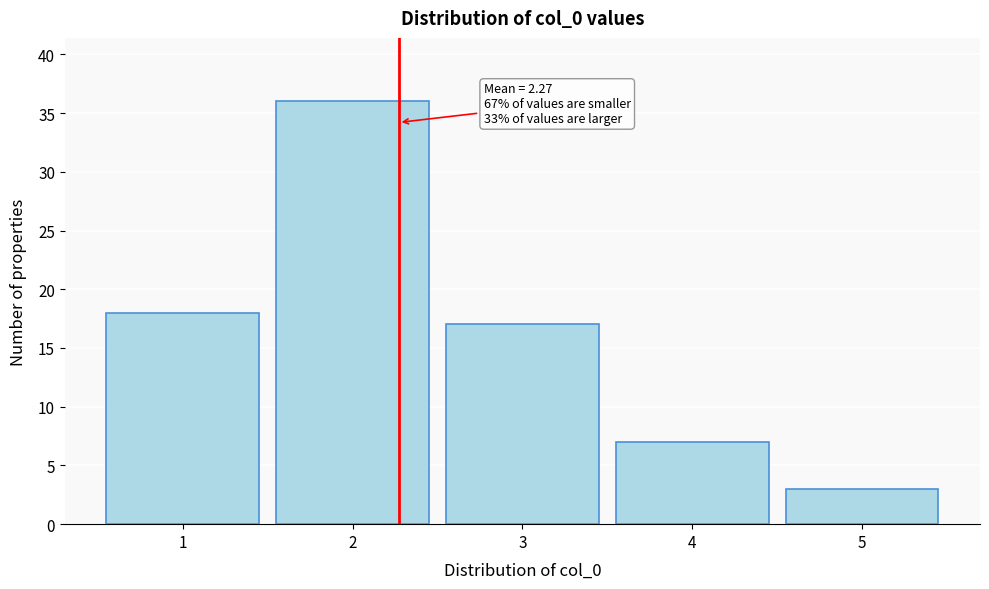

Reading left to right, what are all the values shown in this chart?

18	36	17	7	3